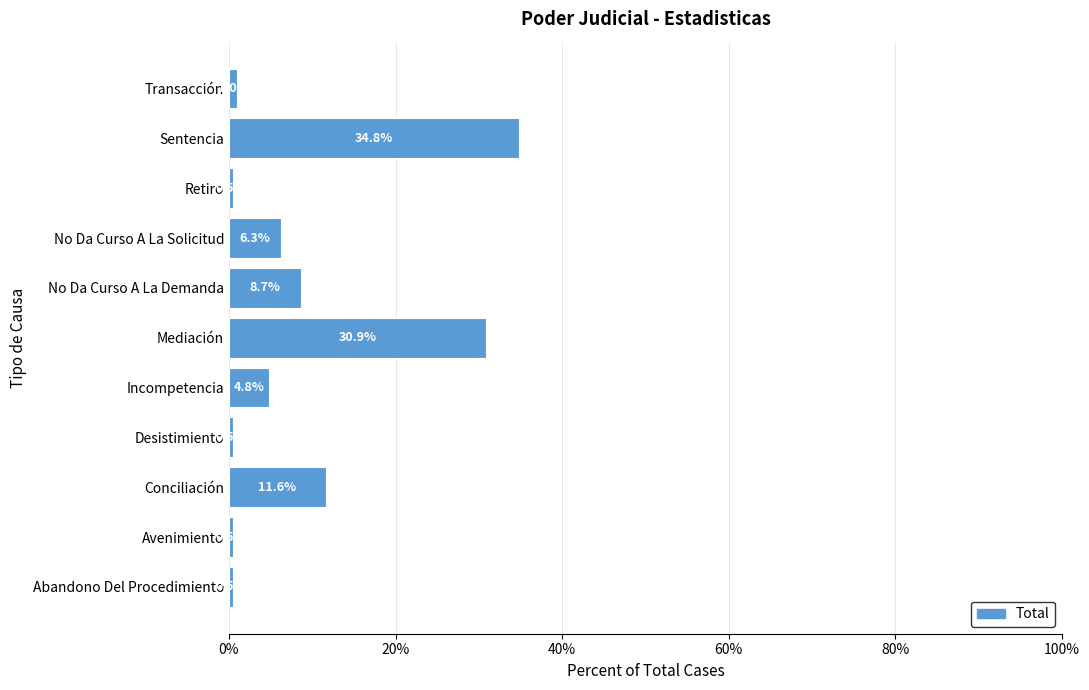

What is the change in value from Incompetencia to Sentencia?

+30.0